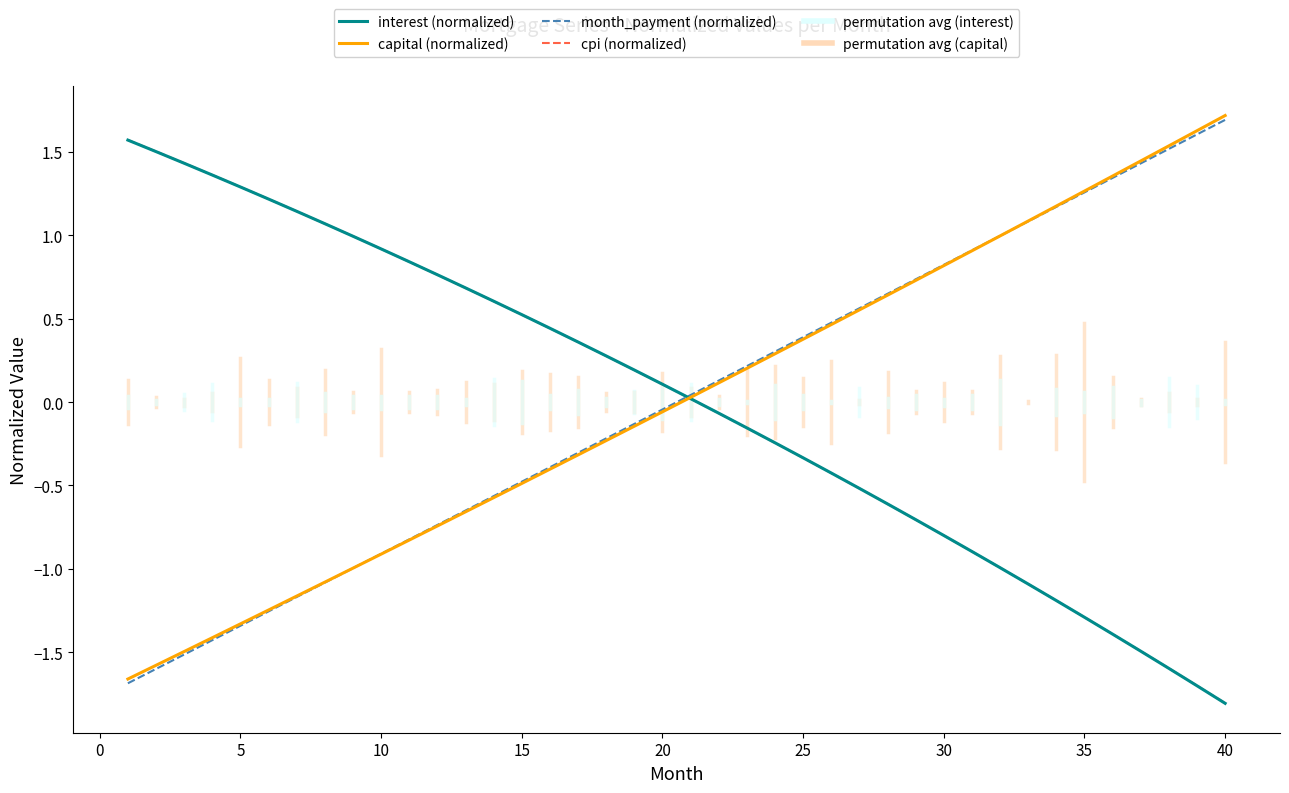

What is the difference between the maximum and minimum values in the cpi (normalized) series?

3.4